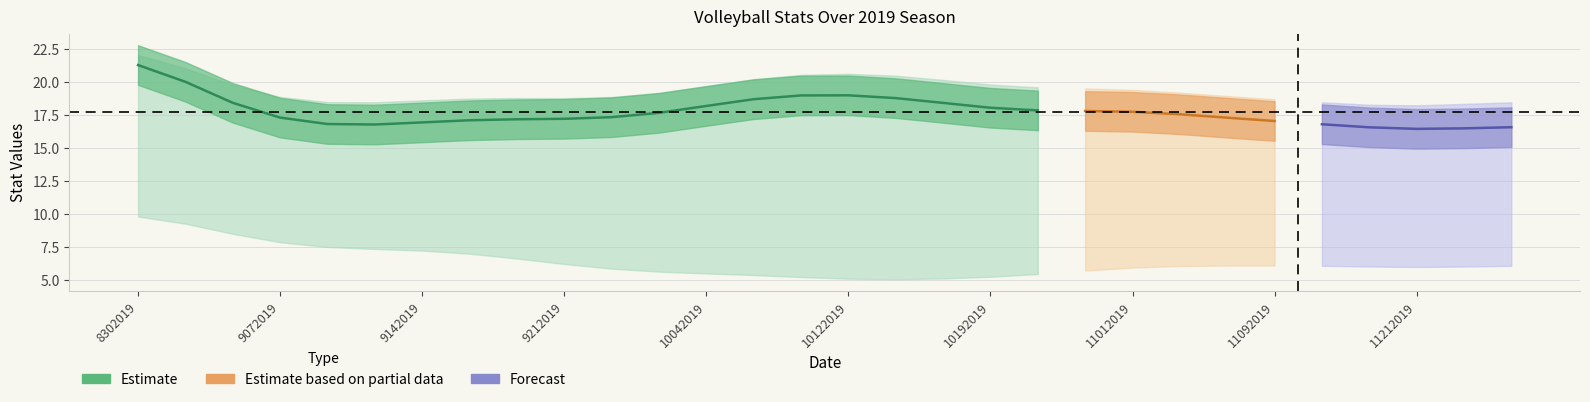

The value of pts at 16 is 21.4. True or false?

True